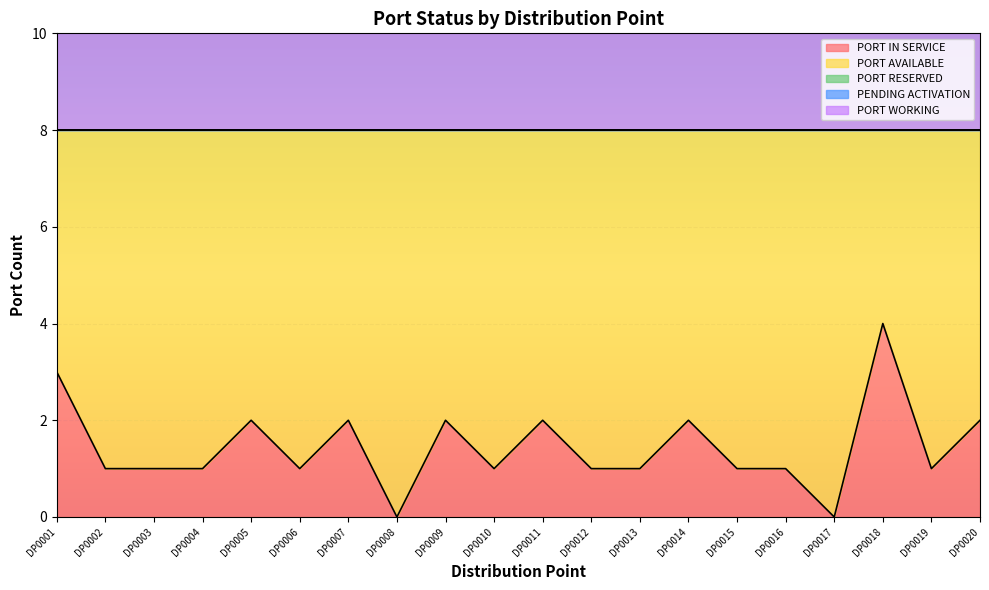

List the labels in order of PORT AVAILABLE value, largest first.

DP0008, DP0017, DP0002, DP0003, DP0004, DP0006, DP0010, DP0012, DP0013, DP0015, DP0016, DP0019, DP0005, DP0007, DP0009, DP0011, DP0014, DP0020, DP0001, DP0018